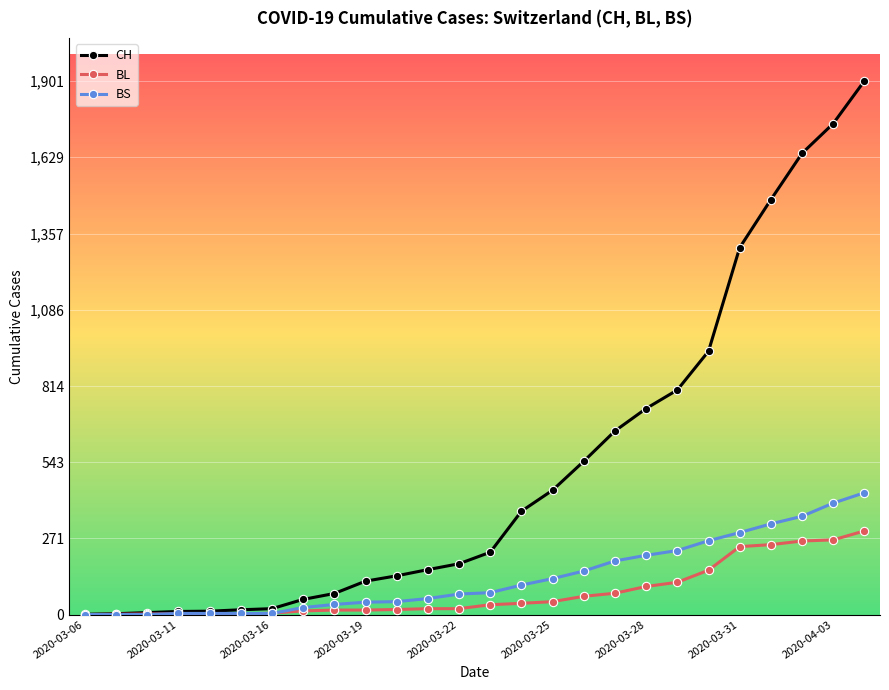

How many data points does each series have?

26